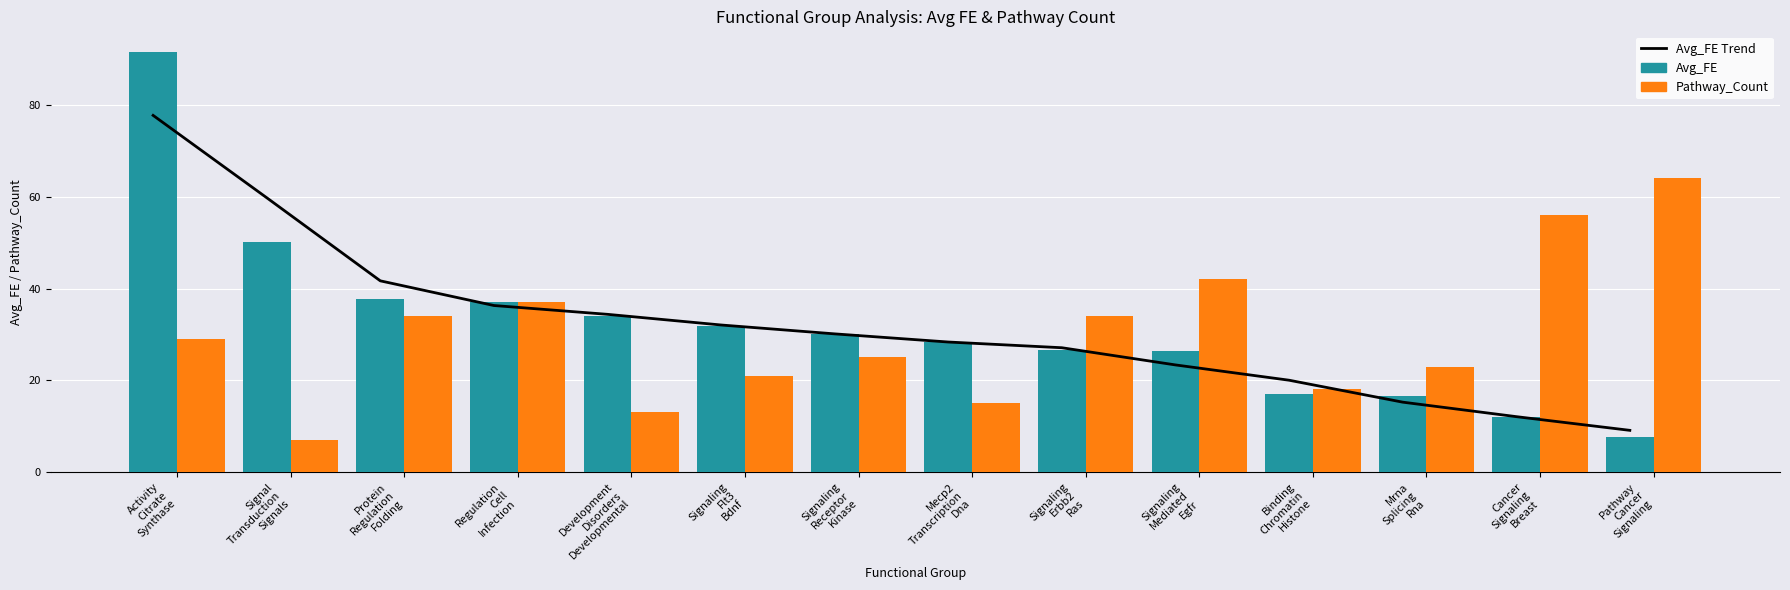

At how many categories does at least one series exceed 66?

1